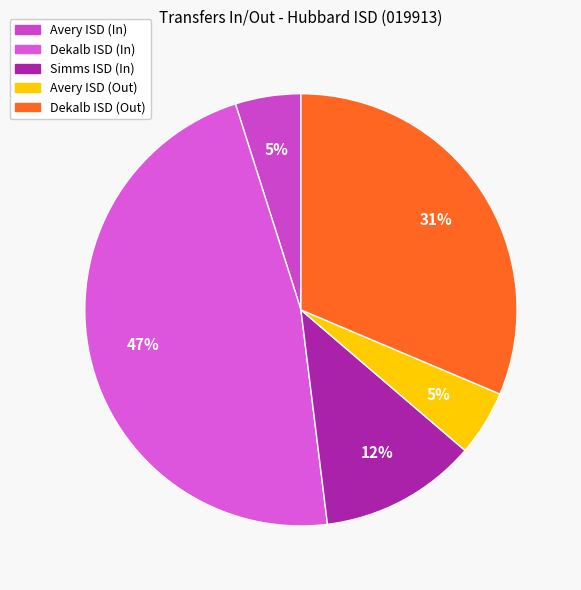

Combined, do Dekalb ISD (Out) and Dekalb ISD (In) account for over 50%?

Yes